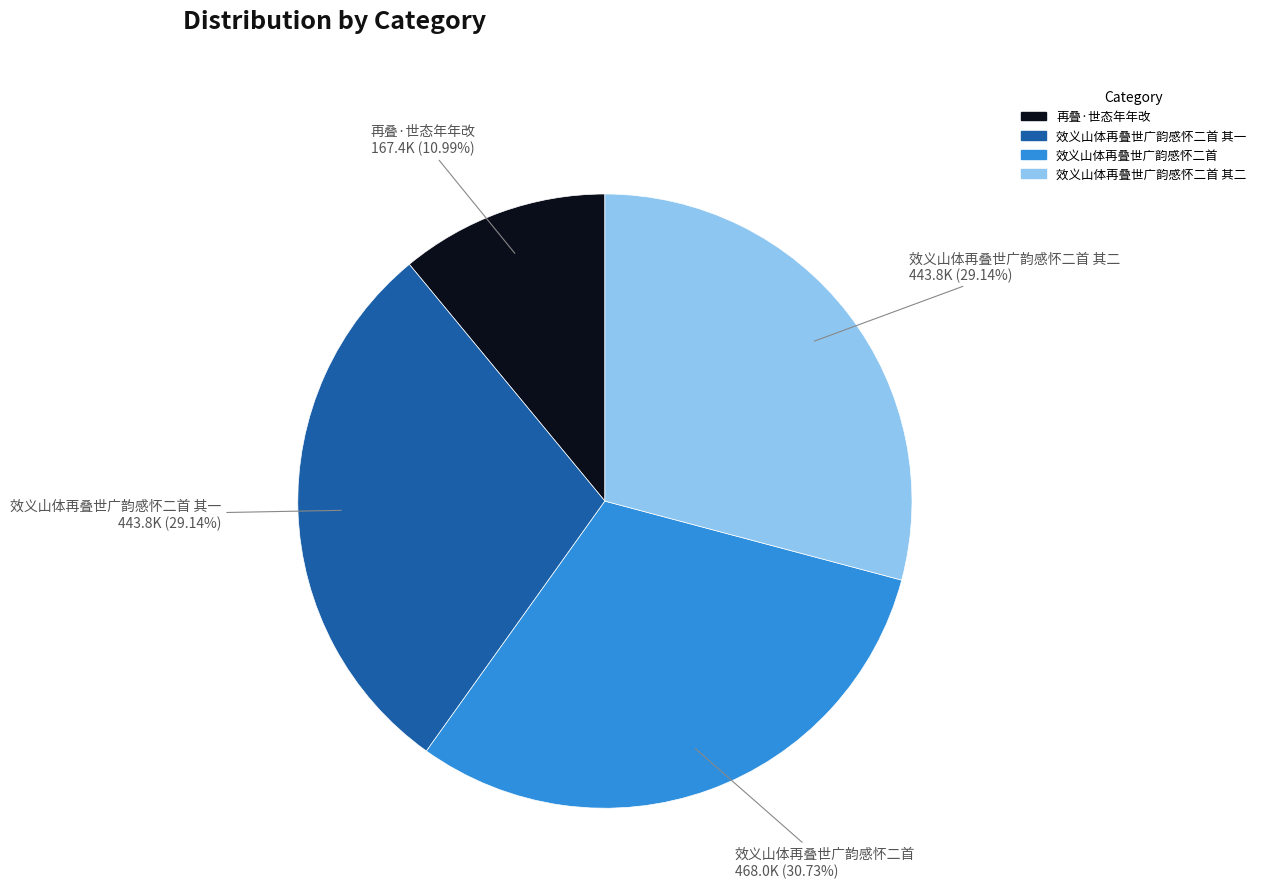

Is there any slice that represents more than half of the pie?

No